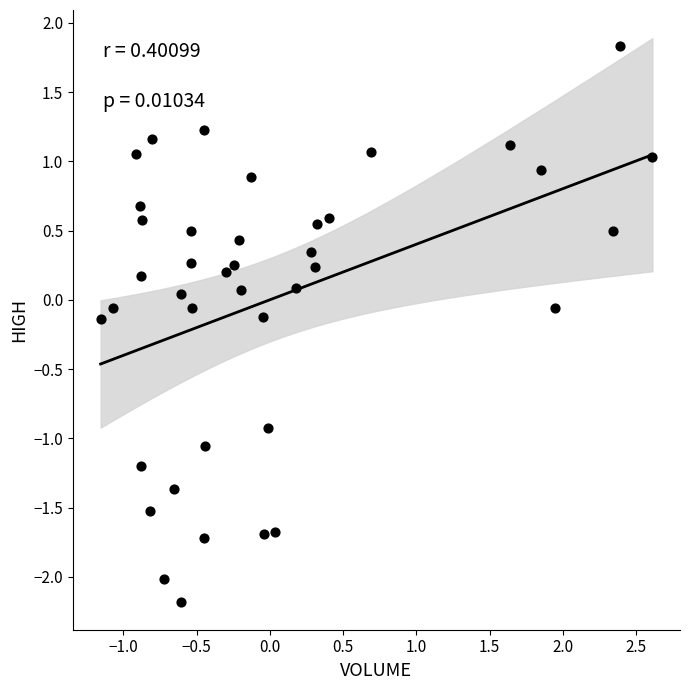

What is the range of Y values (max minus min)?

4.0